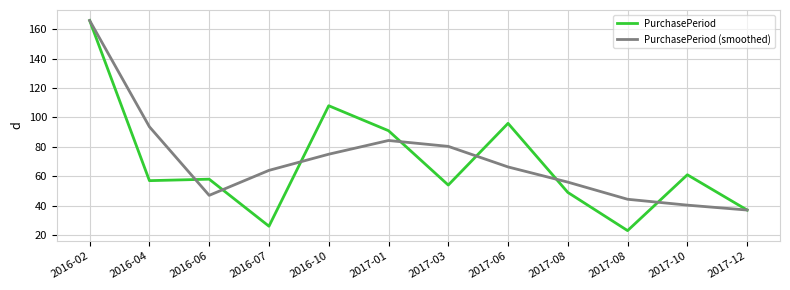

What is the maximum value shown in the chart?

166.0